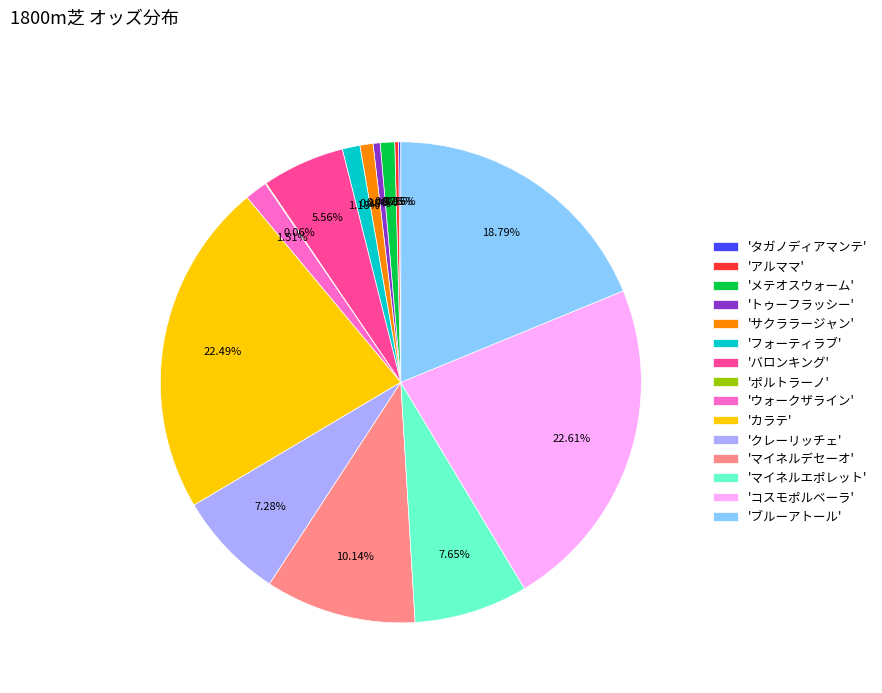

Does 'ブルーアトール' represent more than half of the total?

No